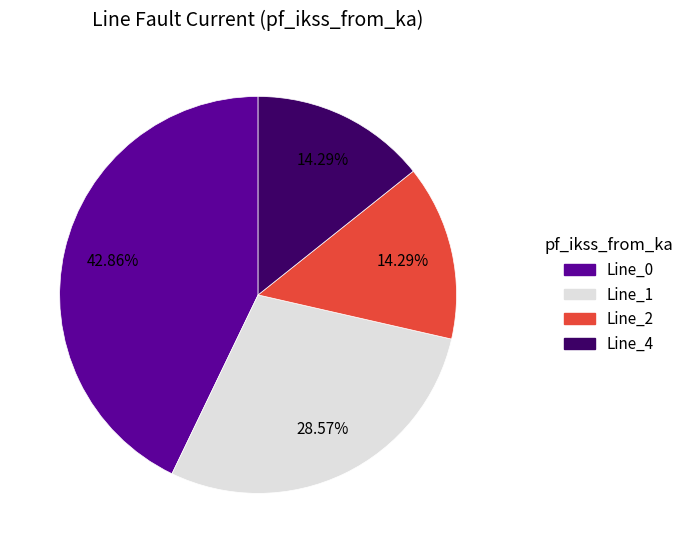

What is the largest slice in the pie chart?

Line_0